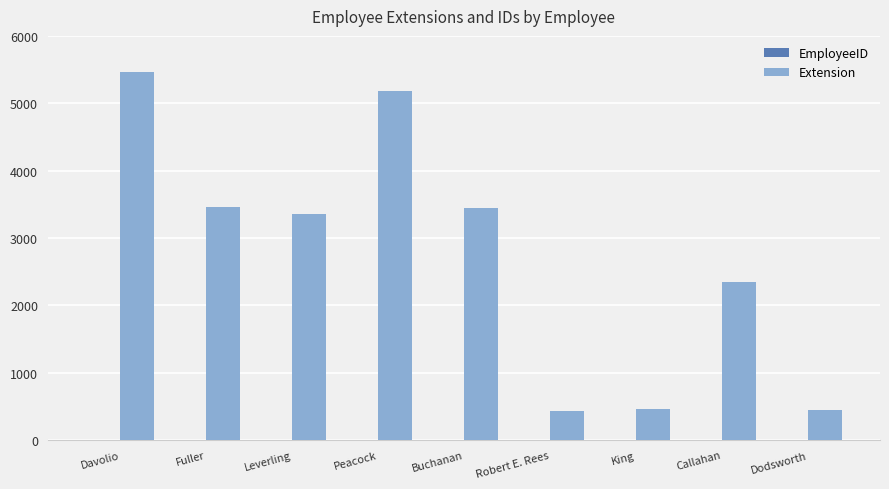

Which series has the largest total across all categories?

Extension